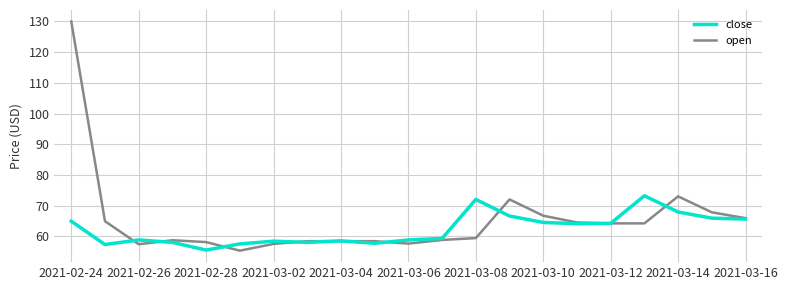

How many series are shown in this chart?

2